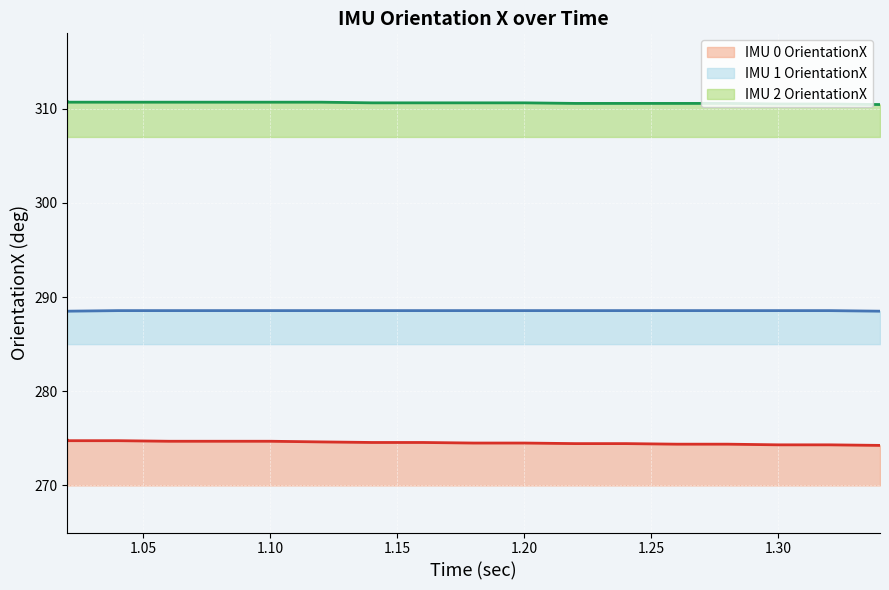

What is the minimum value shown in the chart?

274.2